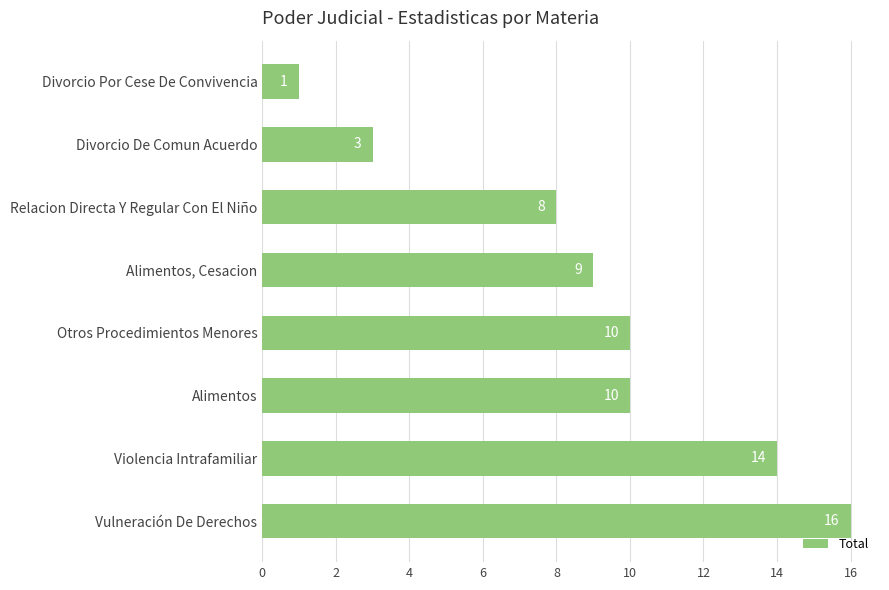

The chart shows a value of 22 at Vulneración De Derechos. True or false?

False